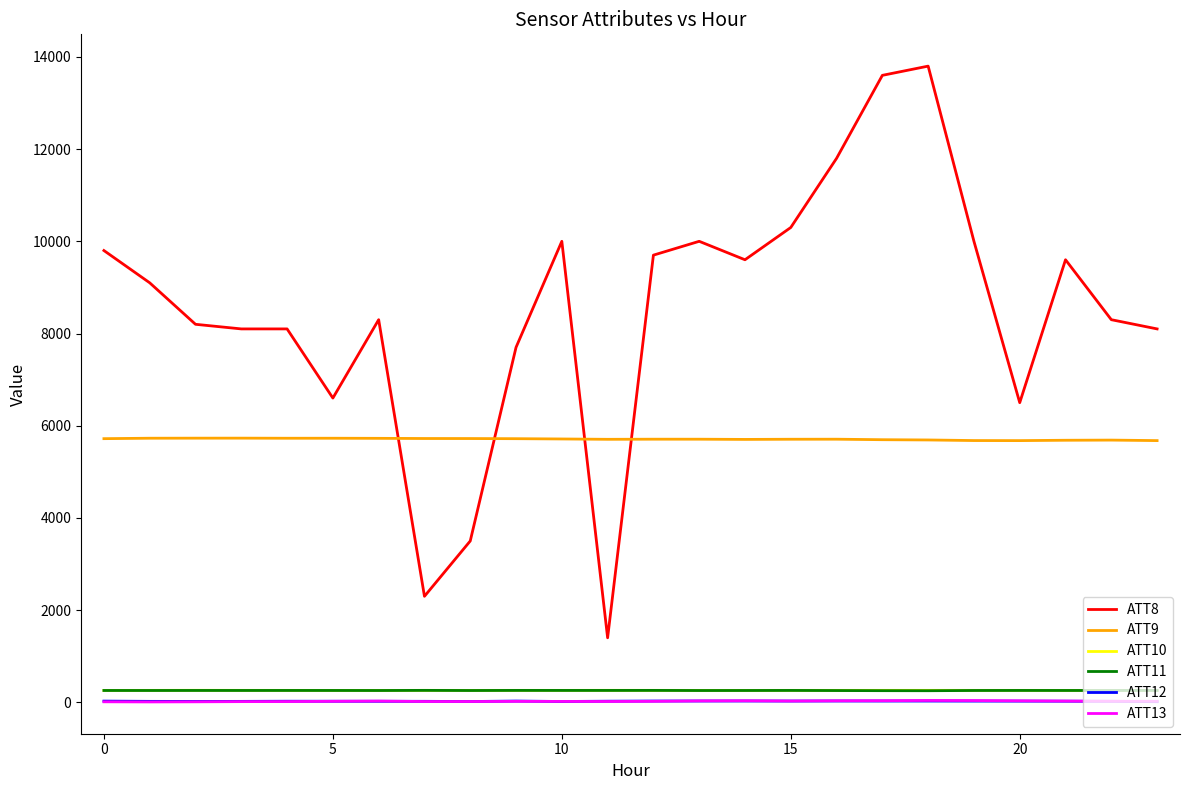

What is the smallest value displayed?

8.9